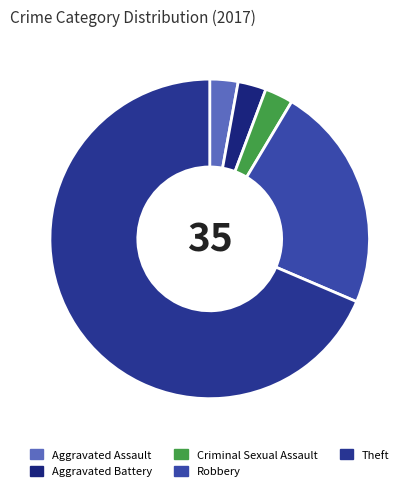

Is there any slice that represents more than half of the pie?

Yes